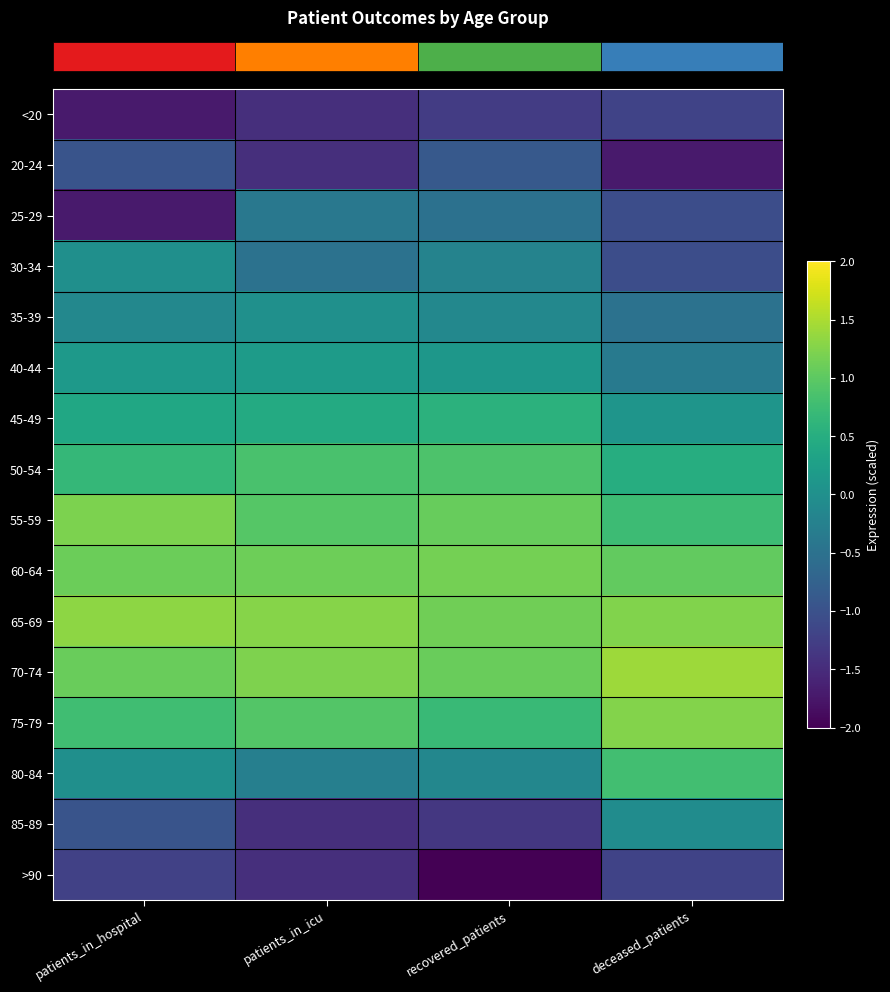

Reading left to right, what are all the values shown in this chart?

row_0: patients_in_hospital=-1.7	patients_in_icu=-1.5	recovered_patients=-1.3	deceased_patients=-1.2
row_1: patients_in_hospital=-1.0	patients_in_icu=-1.5	recovered_patients=-0.9	deceased_patients=-1.7
row_2: patients_in_hospital=-1.7	patients_in_icu=-0.4	recovered_patients=-0.5	deceased_patients=-1.1
row_3: patients_in_hospital=-0.0	patients_in_icu=-0.5	recovered_patients=-0.2	deceased_patients=-1.1
row_4: patients_in_hospital=-0.1	patients_in_icu=0.0	recovered_patients=-0.1	deceased_patients=-0.5
row_5: patients_in_hospital=0.1	patients_in_icu=0.2	recovered_patients=0.1	deceased_patients=-0.3
row_6: patients_in_hospital=0.4	patients_in_icu=0.5	recovered_patients=0.6	deceased_patients=0.1
row_7: patients_in_hospital=0.7	patients_in_icu=0.9	recovered_patients=0.9	deceased_patients=0.5
row_8: patients_in_hospital=1.2	patients_in_icu=0.9	recovered_patients=1.1	deceased_patients=0.7
row_9: patients_in_hospital=1.1	patients_in_icu=1.1	recovered_patients=1.2	deceased_patients=1.0
row_10: patients_in_hospital=1.3	patients_in_icu=1.3	recovered_patients=1.1	deceased_patients=1.2
row_11: patients_in_hospital=1.1	patients_in_icu=1.2	recovered_patients=1.1	deceased_patients=1.4
row_12: patients_in_hospital=0.8	patients_in_icu=0.9	recovered_patients=0.7	deceased_patients=1.3
row_13: patients_in_hospital=-0.0	patients_in_icu=-0.3	recovered_patients=-0.2	deceased_patients=0.8
row_14: patients_in_hospital=-1.0	patients_in_icu=-1.5	recovered_patients=-1.4	deceased_patients=-0.0
row_15: patients_in_hospital=-1.2	patients_in_icu=-1.5	recovered_patients=-2.2	deceased_patients=-1.2